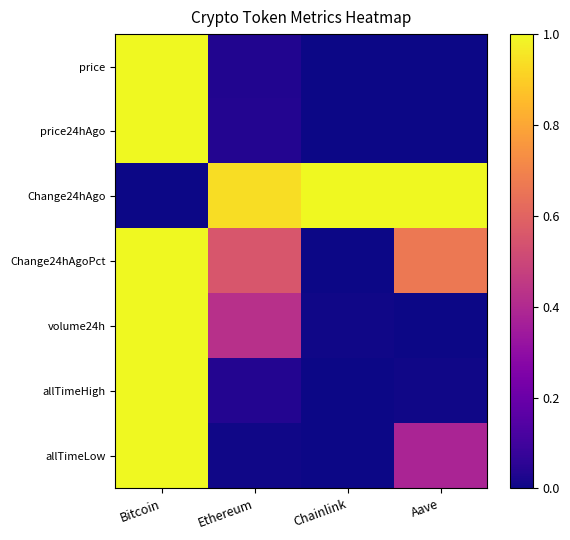

How many categories are shown in the chart?

4